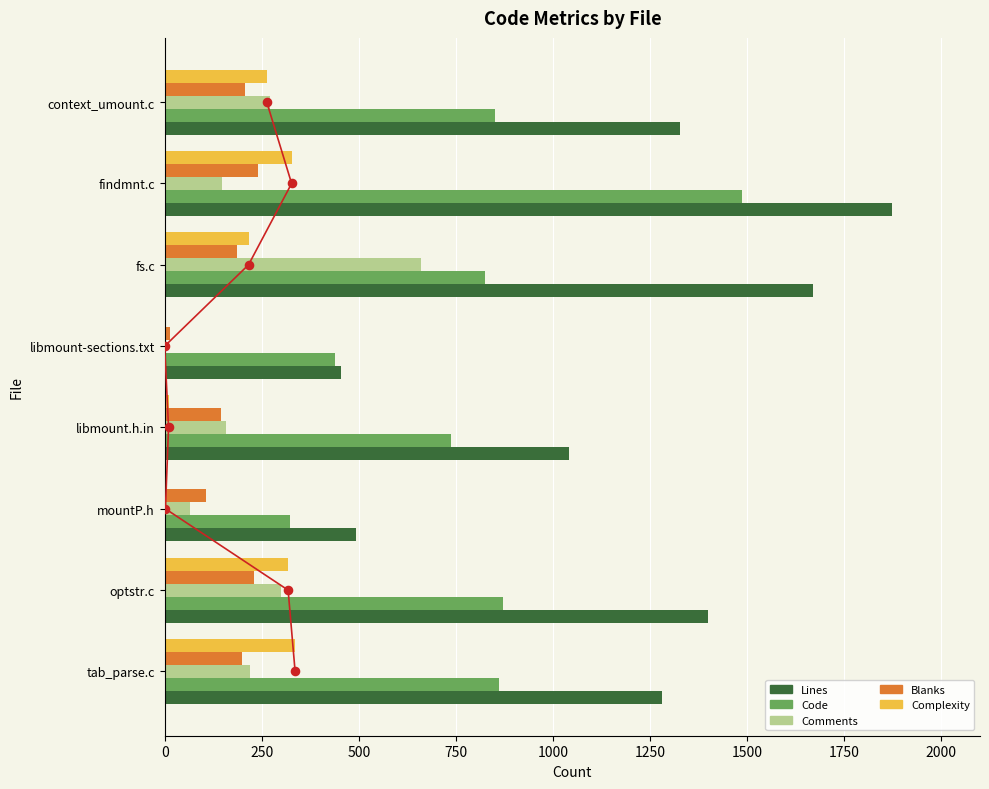

Which series has the largest total across all categories?

Lines